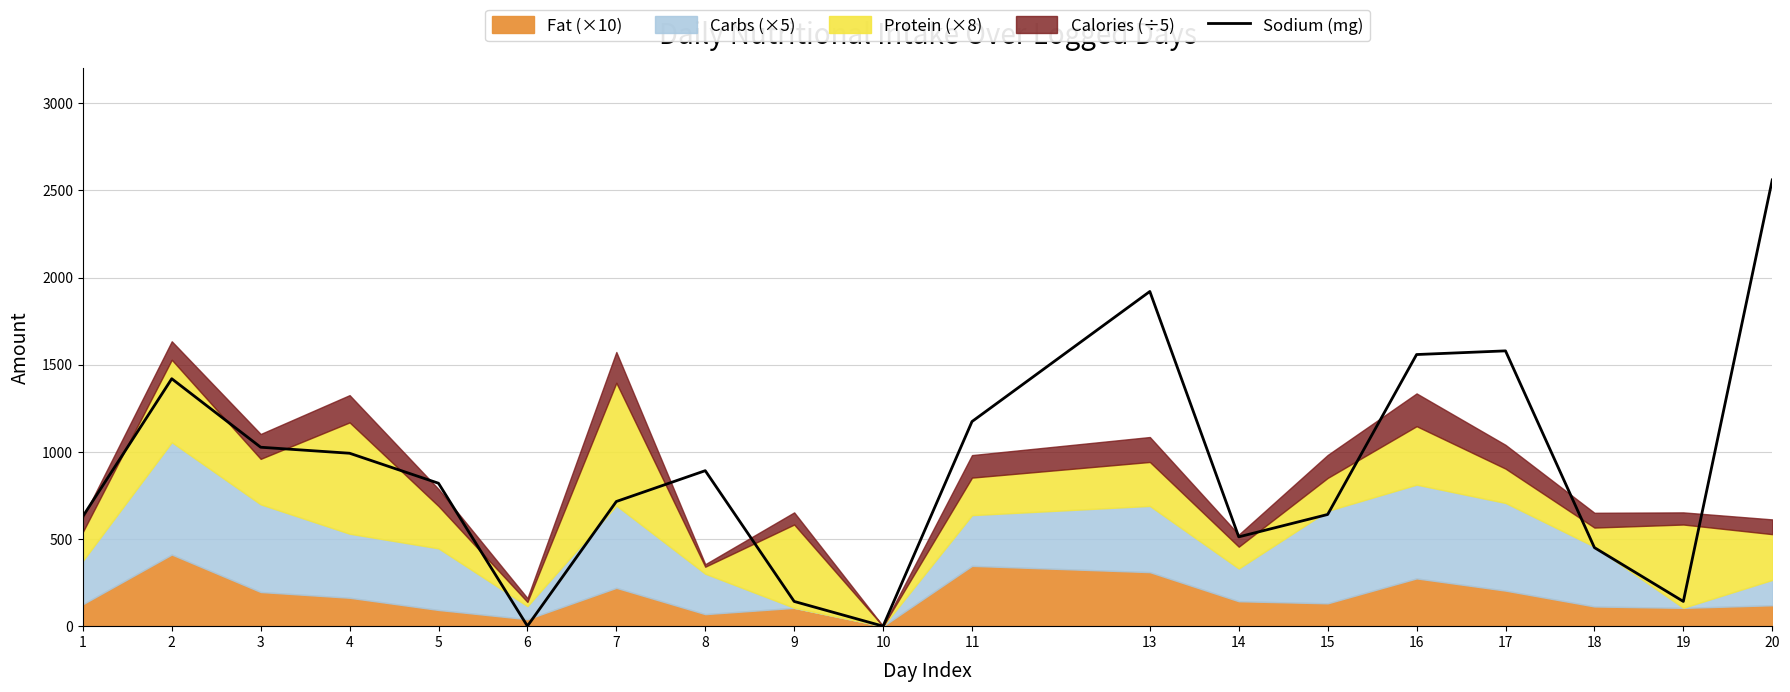

How many lines are shown in the chart?

1